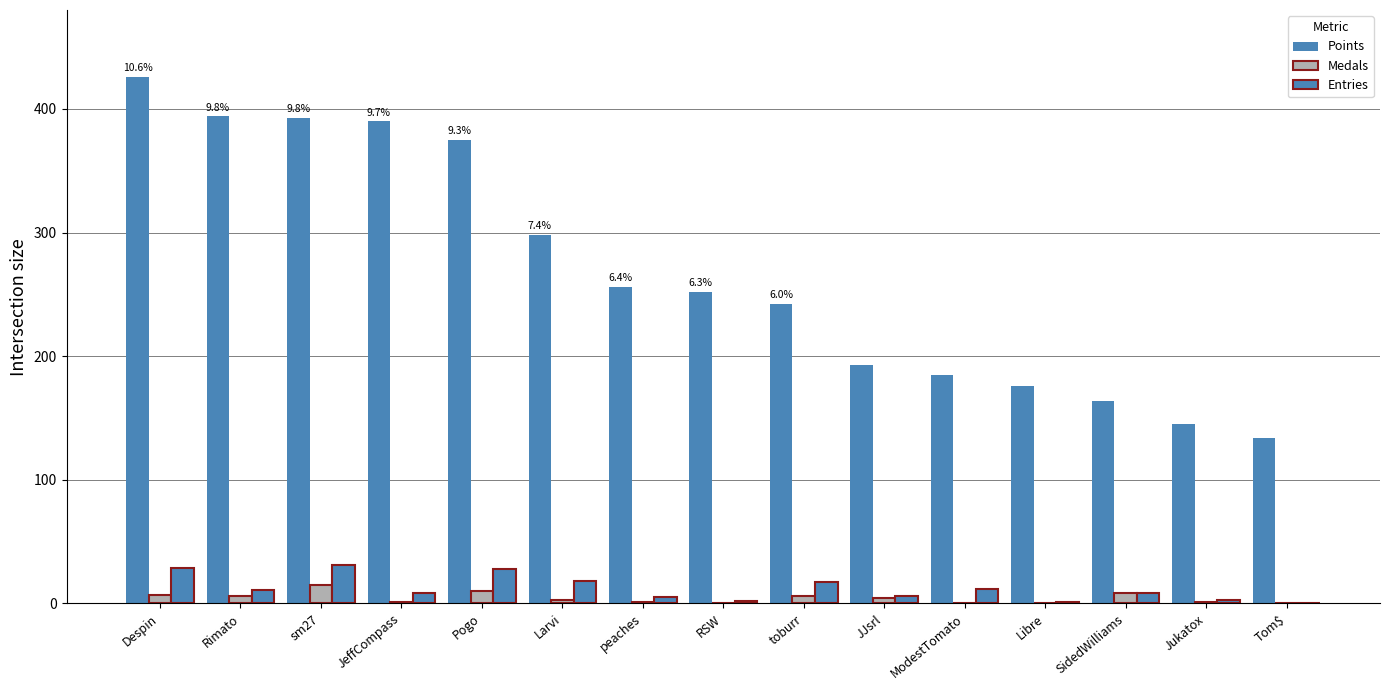

Are the bars horizontal?

No